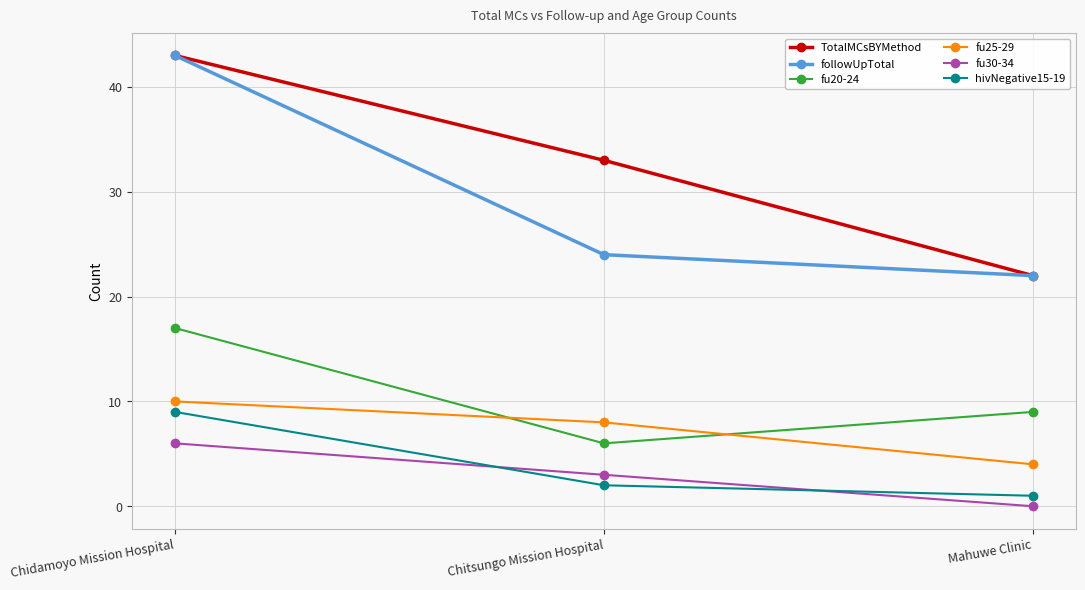

How many fu20-24 values are between 6 and 17?

3